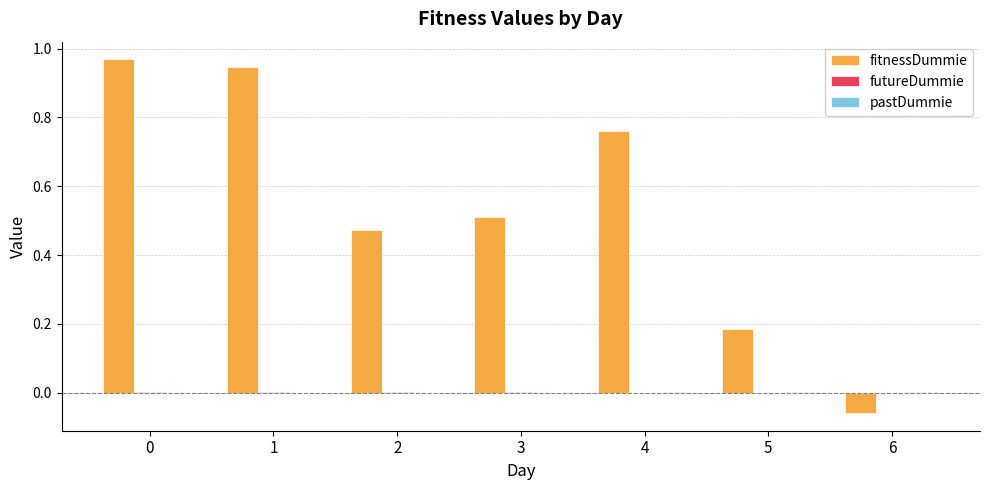

Which series changed the most between 2 and 4?

fitnessDummie